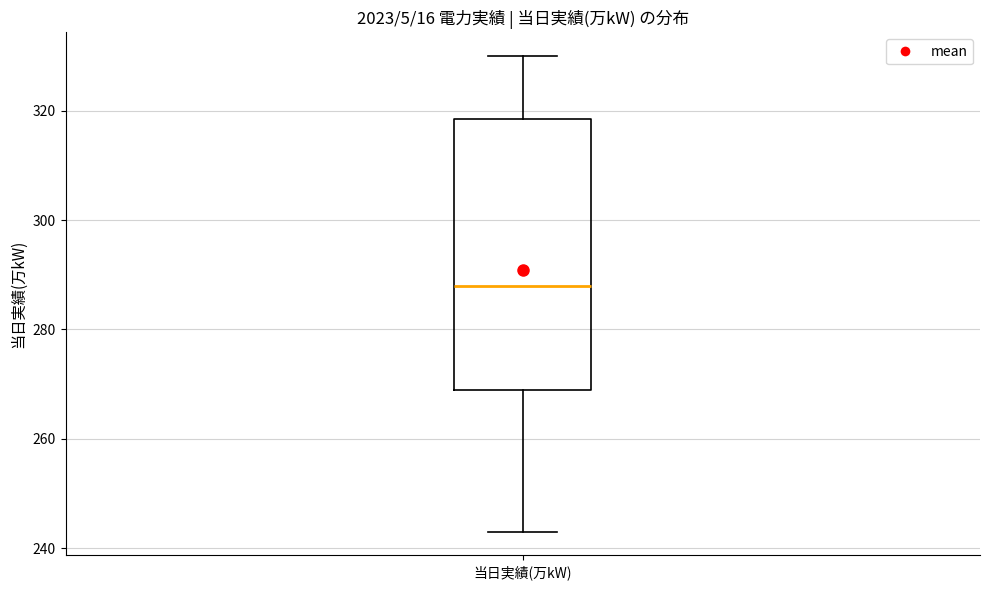

Where does the median line of the box for 当日実績(万kW) sit on the y-axis? The values are not printed on the chart, so give them approximately, as read against the axis.

288